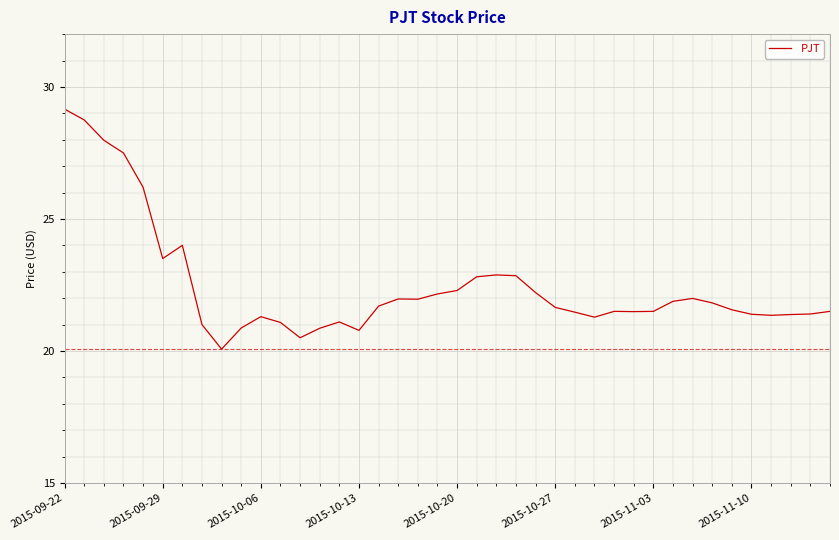

What is the maximum value shown in the chart?

29.2